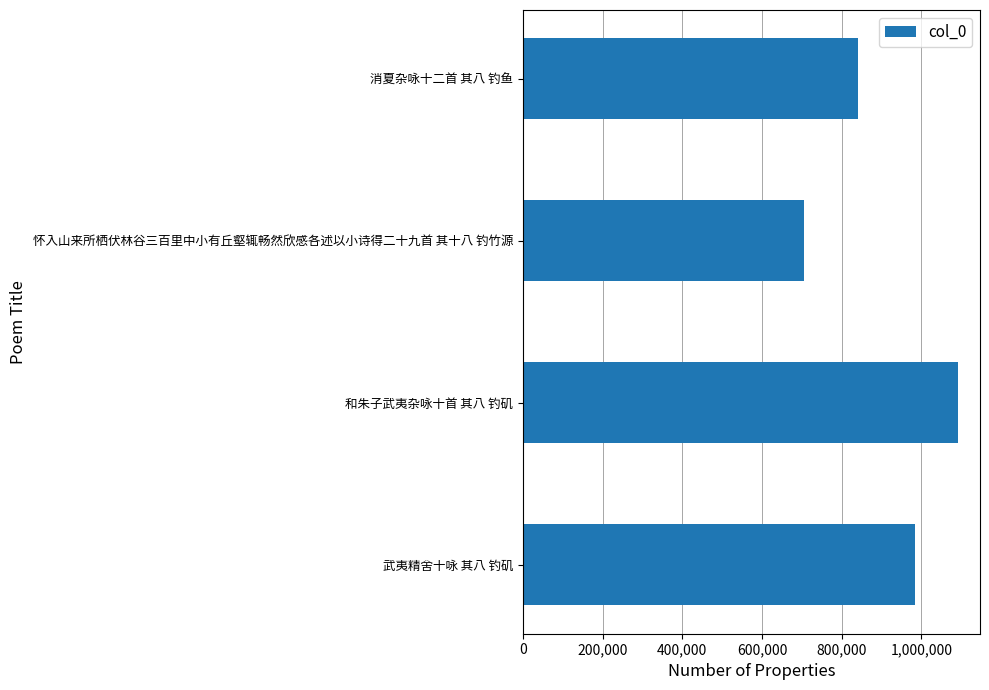

Reading bottom to top, transcribe all the data shown in this chart.

武夷精舍十咏 其八 钓矶=983440	和朱子武夷杂咏十首 其八 钓矶=1092255	怀入山来所栖伏林谷三百里中小有丘壑辄畅然欣感各述以小诗得二十九首 其十八 钓竹源=706334	消夏杂咏十二首 其八 钓鱼=839693